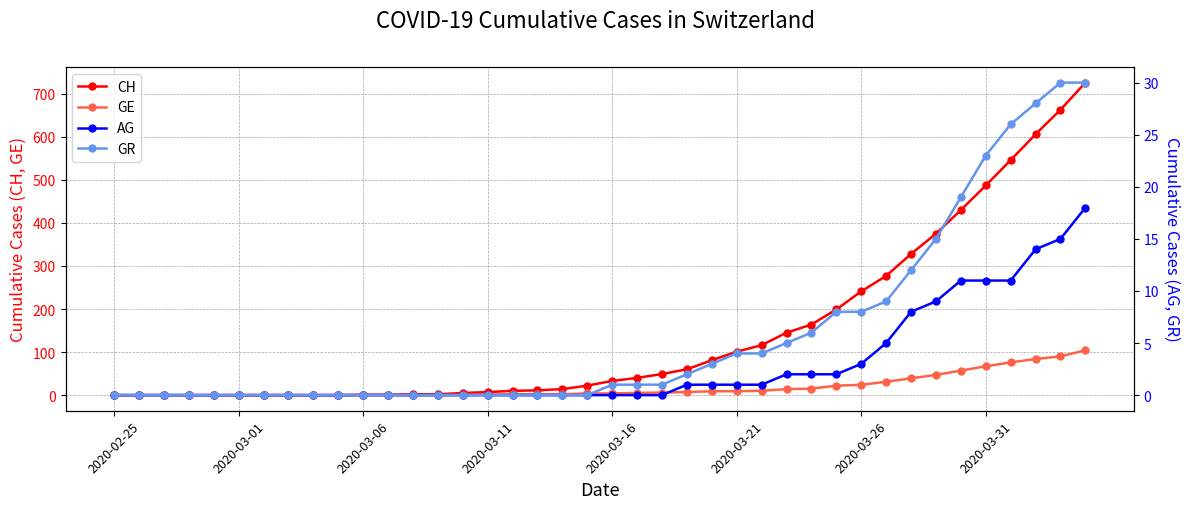

The AG series shows -10 at 12. True or false?

False